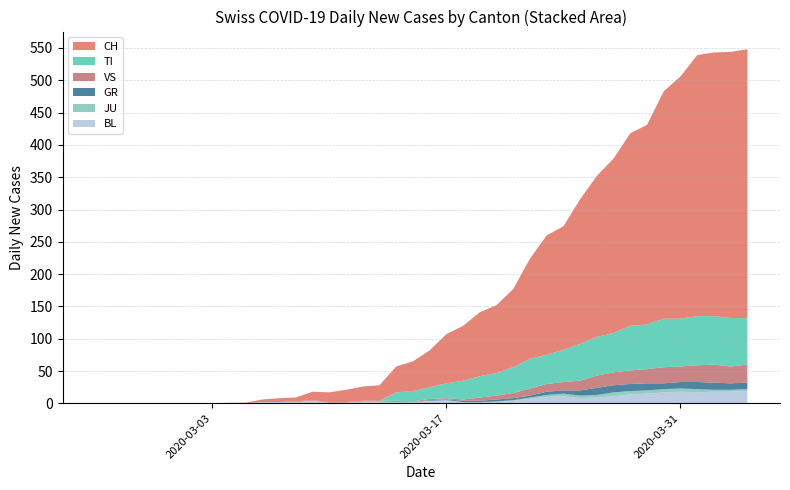

Reading right to left, what are all the values shown in this chart?

BL: 2020-04-04=19	2020-04-03=18	2020-04-02=18	2020-04-01=17	2020-03-31=18	2020-03-30=17	2020-03-29=15	2020-03-28=14	2020-03-27=11	2020-03-26=9	2020-03-25=8	2020-03-24=11	2020-03-23=10	2020-03-22=7	2020-03-21=4	2020-03-20=2	2020-03-19=2	2020-03-18=2	2020-03-17=5	2020-03-16=4	2020-03-15=2	2020-03-14=2	2020-03-13=3	2020-03-12=3	2020-03-11=1	2020-03-10=1	2020-03-09=4	2020-03-08=2	2020-03-07=2	2020-03-06=2	2020-03-05=0	2020-03-04=0	2020-03-03=0	2020-03-02=0	2020-03-01=0	2020-02-29=0	2020-02-28=0	2020-02-27=0	2020-02-26=0	2020-02-25=0
JU: 2020-04-04=3	2020-04-03=3	2020-04-02=3	2020-04-01=5	2020-03-31=5	2020-03-30=5	2020-03-29=5	2020-03-28=5	2020-03-27=6	2020-03-26=4	2020-03-25=4	2020-03-24=4	2020-03-23=3	2020-03-22=2	2020-03-21=1	2020-03-20=1	2020-03-19=0	2020-03-18=0	2020-03-17=0	2020-03-16=0	2020-03-15=0	2020-03-14=0	2020-03-13=0	2020-03-12=0	2020-03-11=0	2020-03-10=0	2020-03-09=0	2020-03-08=0	2020-03-07=0	2020-03-06=0	2020-03-05=0	2020-03-04=0	2020-03-03=0	2020-03-02=0	2020-03-01=0	2020-02-29=0	2020-02-28=0	2020-02-27=0	2020-02-26=0	2020-02-25=0
GR: 2020-04-04=10	2020-04-03=10	2020-04-02=11	2020-04-01=11	2020-03-31=10	2020-03-30=9	2020-03-29=11	2020-03-28=11	2020-03-27=11	2020-03-26=11	2020-03-25=8	2020-03-24=5	2020-03-23=5	2020-03-22=3	2020-03-21=3	2020-03-20=3	2020-03-19=2	2020-03-18=2	2020-03-17=1	2020-03-16=1	2020-03-15=0	2020-03-14=1	2020-03-13=0	2020-03-12=0	2020-03-11=0	2020-03-10=0	2020-03-09=0	2020-03-08=0	2020-03-07=0	2020-03-06=0	2020-03-05=0	2020-03-04=0	2020-03-03=0	2020-03-02=0	2020-03-01=0	2020-02-29=0	2020-02-28=0	2020-02-27=0	2020-02-26=0	2020-02-25=0
VS: 2020-04-04=28	2020-04-03=26	2020-04-02=28	2020-04-01=26	2020-03-31=24	2020-03-30=25	2020-03-29=22	2020-03-28=21	2020-03-27=20	2020-03-26=19	2020-03-25=15	2020-03-24=13	2020-03-23=12	2020-03-22=11	2020-03-21=8	2020-03-20=6	2020-03-19=5	2020-03-18=2	2020-03-17=2	2020-03-16=2	2020-03-15=1	2020-03-14=1	2020-03-13=1	2020-03-12=1	2020-03-11=1	2020-03-10=1	2020-03-09=1	2020-03-08=1	2020-03-07=0	2020-03-06=0	2020-03-05=0	2020-03-04=0	2020-03-03=0	2020-03-02=0	2020-03-01=0	2020-02-29=0	2020-02-28=0	2020-02-27=0	2020-02-26=0	2020-02-25=0
TI: 2020-04-04=72	2020-04-03=75	2020-04-02=75	2020-04-01=76	2020-03-31=74	2020-03-30=75	2020-03-29=69	2020-03-28=69	2020-03-27=61	2020-03-26=60	2020-03-25=57	2020-03-24=50	2020-03-23=45	2020-03-22=46	2020-03-21=40	2020-03-20=35	2020-03-19=33	2020-03-18=29	2020-03-17=23	2020-03-16=18	2020-03-15=16	2020-03-14=13	2020-03-13=0	2020-03-12=0	2020-03-11=0	2020-03-10=0	2020-03-09=0	2020-03-08=0	2020-03-07=0	2020-03-06=0	2020-03-05=0	2020-03-04=0	2020-03-03=0	2020-03-02=0	2020-03-01=0	2020-02-29=0	2020-02-28=0	2020-02-27=0	2020-02-26=0	2020-02-25=0
CH: 2020-04-04=416	2020-04-03=412	2020-04-02=408	2020-04-01=404	2020-03-31=375	2020-03-30=352	2020-03-29=309	2020-03-28=298	2020-03-27=270	2020-03-26=249	2020-03-25=224	2020-03-24=191	2020-03-23=185	2020-03-22=155	2020-03-21=121	2020-03-20=105	2020-03-19=99	2020-03-18=85	2020-03-17=76	2020-03-16=57	2020-03-15=46	2020-03-14=40	2020-03-13=24	2020-03-12=22	2020-03-11=19	2020-03-10=15	2020-03-09=13	2020-03-08=6	2020-03-07=6	2020-03-06=4	2020-03-05=1	2020-03-04=1	2020-03-03=0	2020-03-02=0	2020-03-01=0	2020-02-29=0	2020-02-28=0	2020-02-27=0	2020-02-26=0	2020-02-25=0